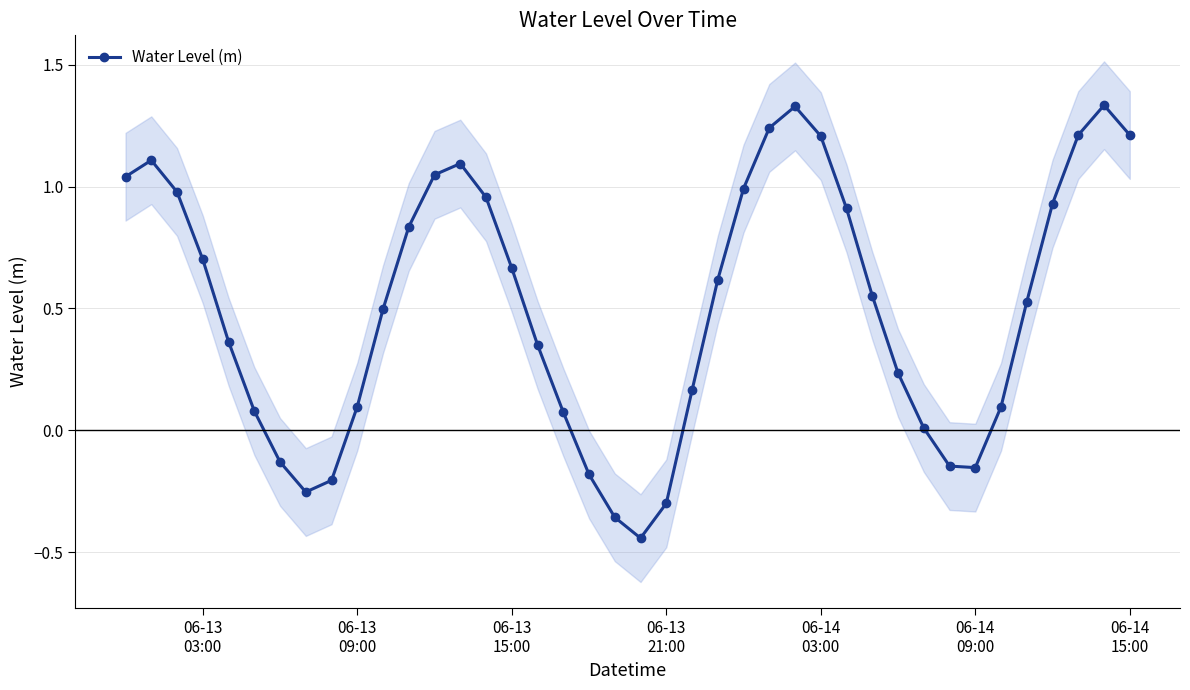

True or false: Water Level (m) has more than 0 points higher than both neighbors.

True